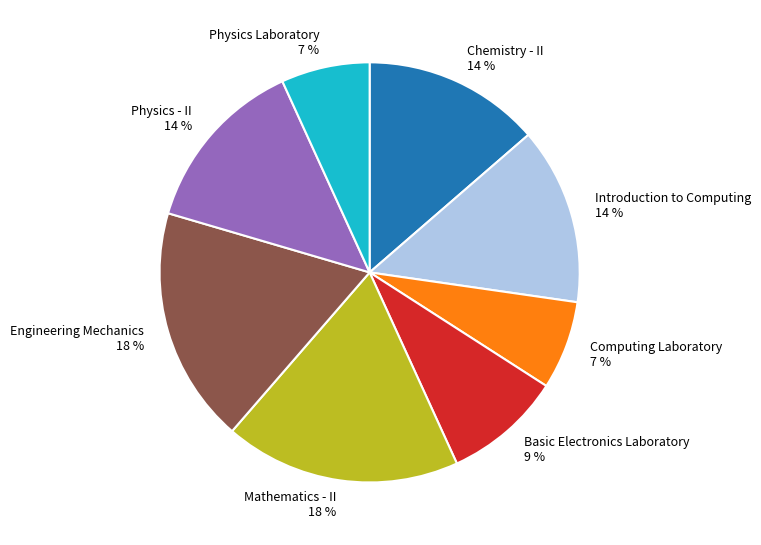

How many slices are in this pie chart?

8